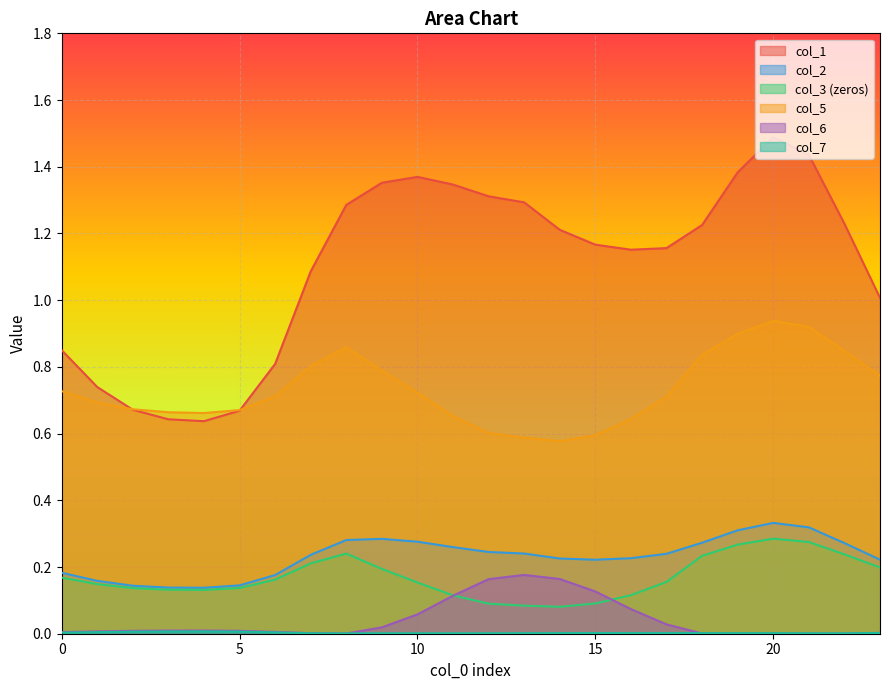

How many lines are shown in the chart?

6